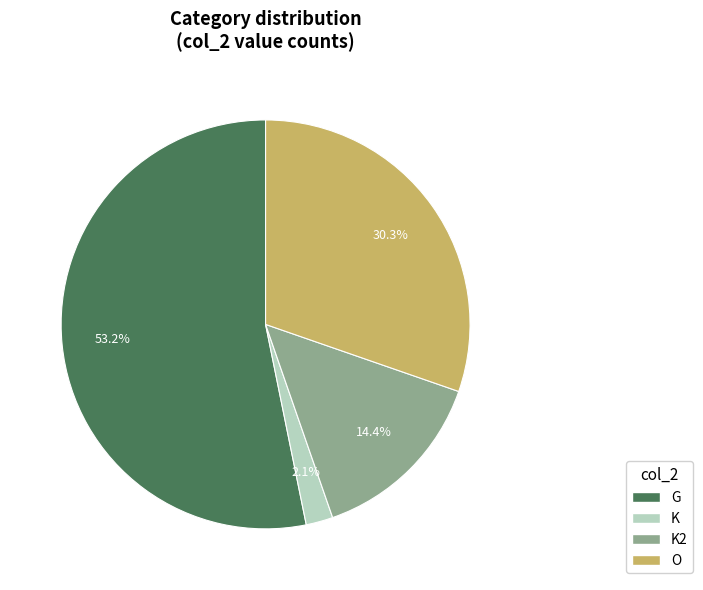

Is there a majority slice in this chart?

Yes